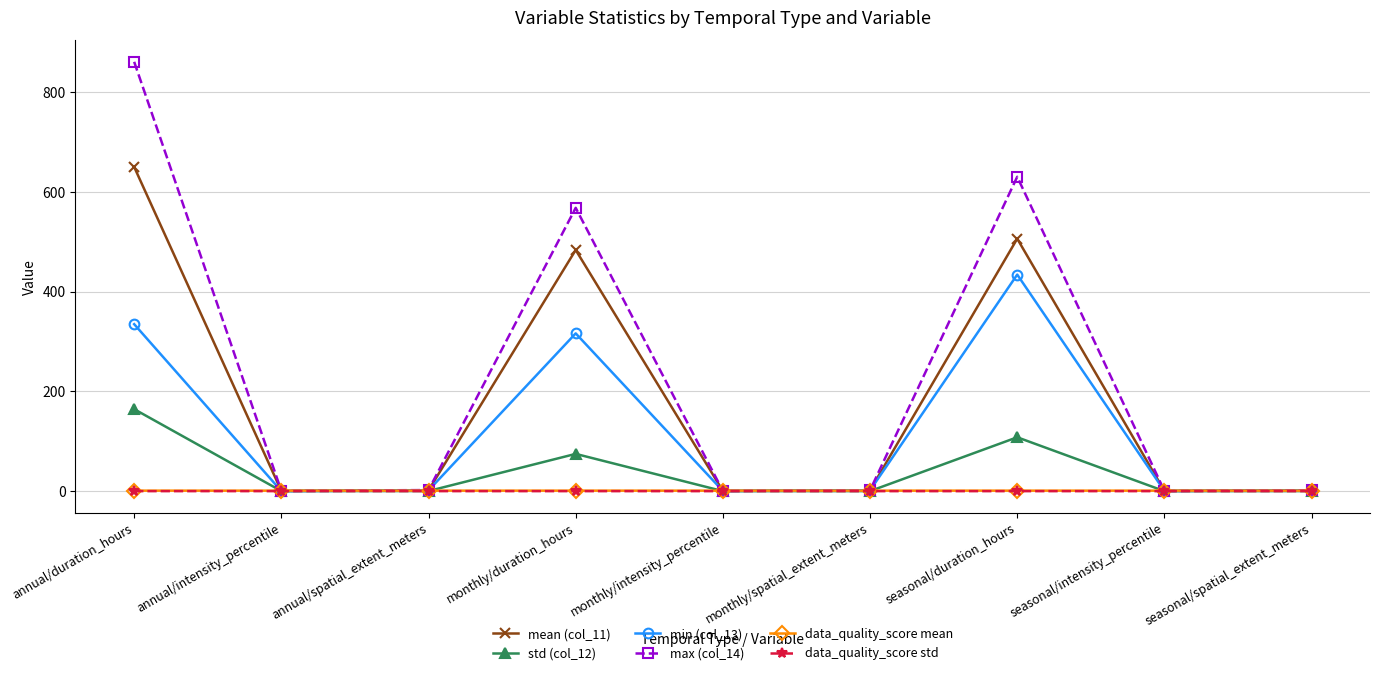

Is this an area chart (filled region under the line)?

No